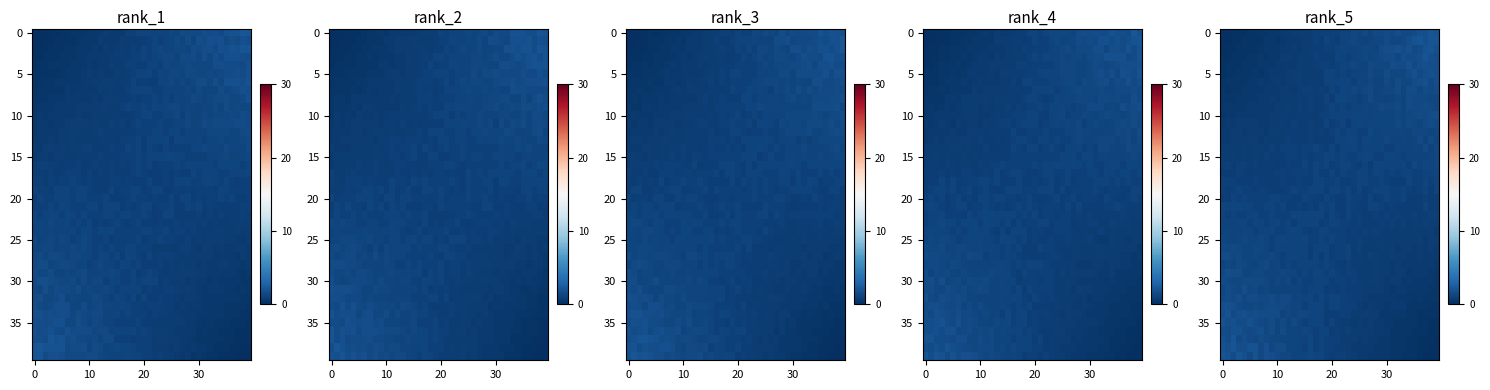

What is the maximum value shown in the chart?

2.1